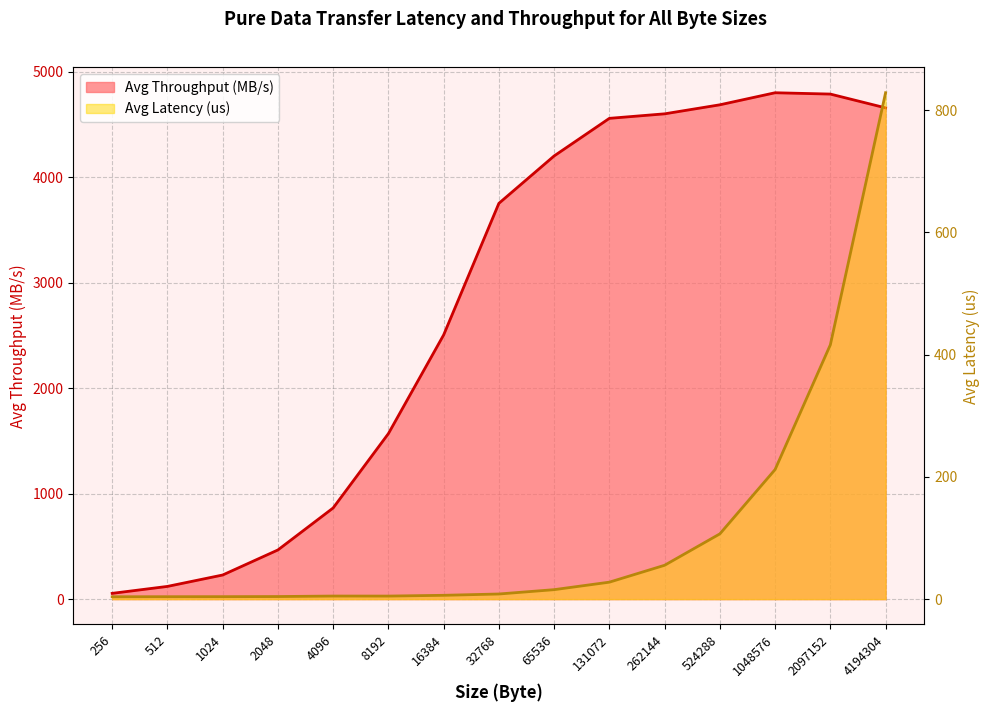

Rank the series at 1024 from lowest to highest value.

Avg Latency (us), Avg Throughput (MB/s)